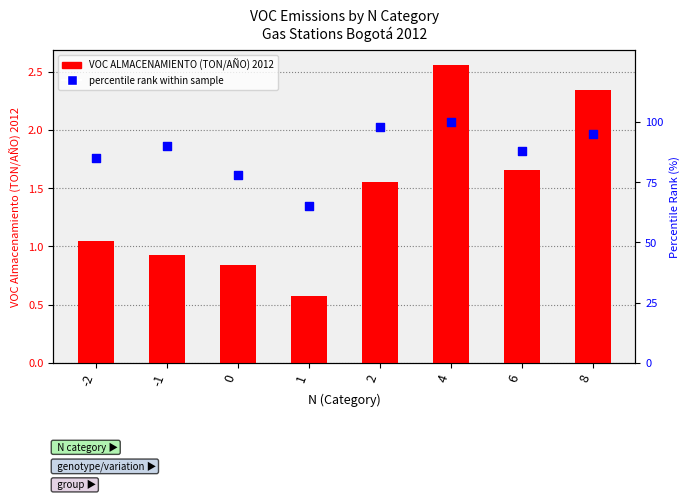

Which series contains the highest Y value?

percentile rank within sample